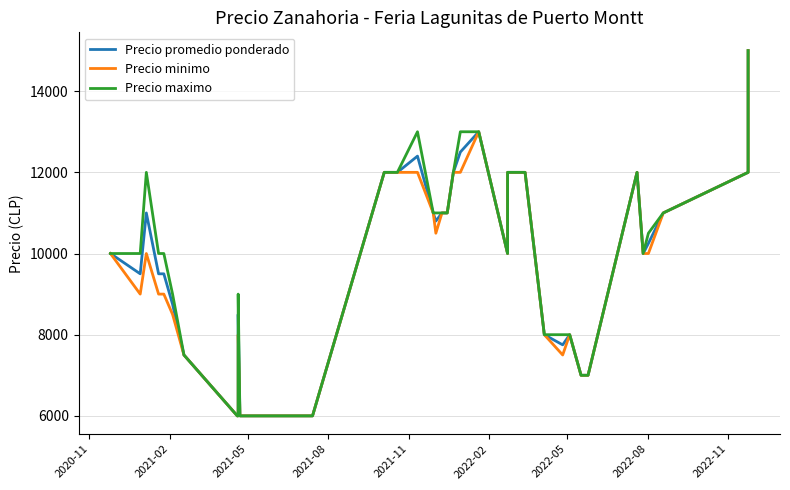

What is the highest value of the Precio maximo series?

15000